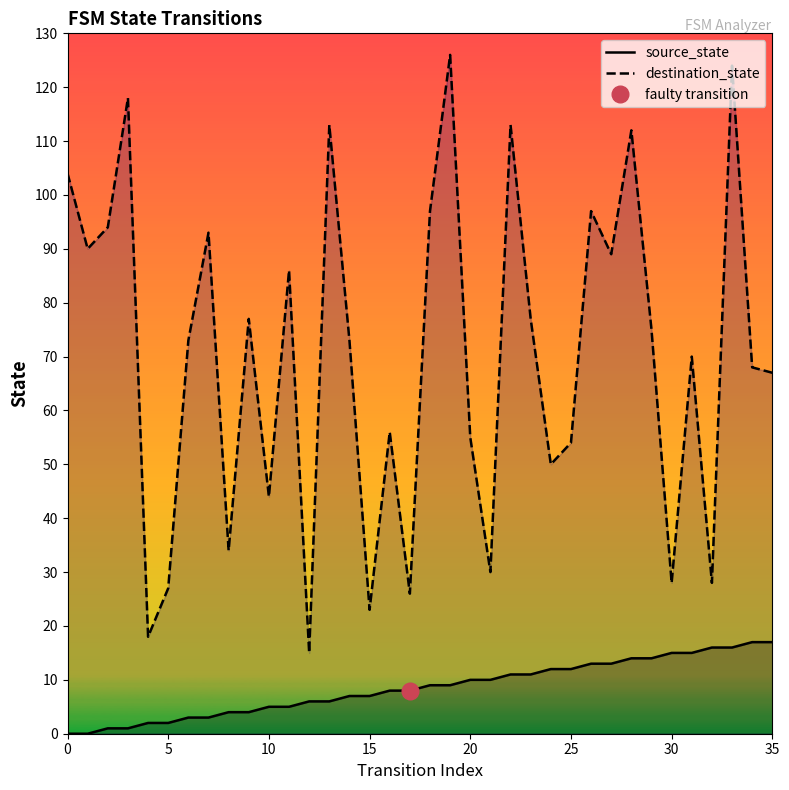

True or false: destination_state and source_state intersect in this chart.

False